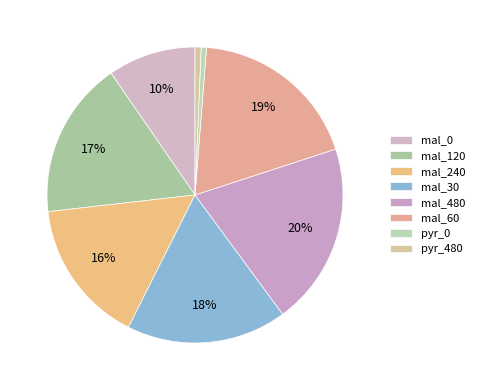

Count the number of slices in the pie.

8